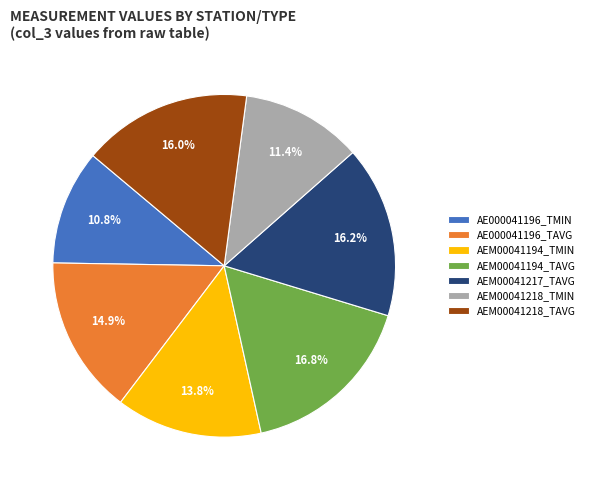

To the nearest percent, what is the difference between the AEM00041194_TAVG and AE000041196_TMIN slice percentages?

6%